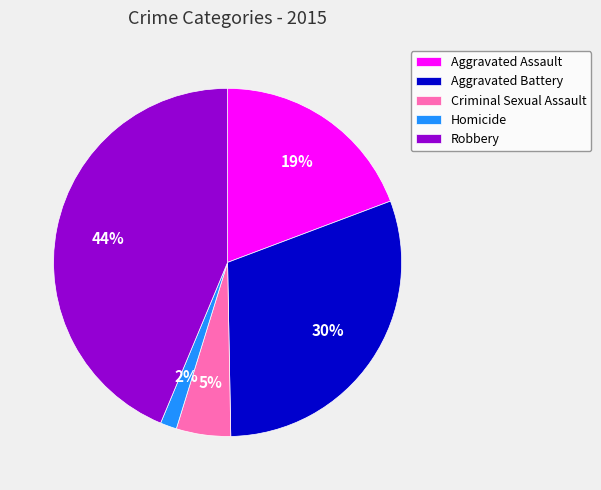

Count the number of slices in the pie.

5